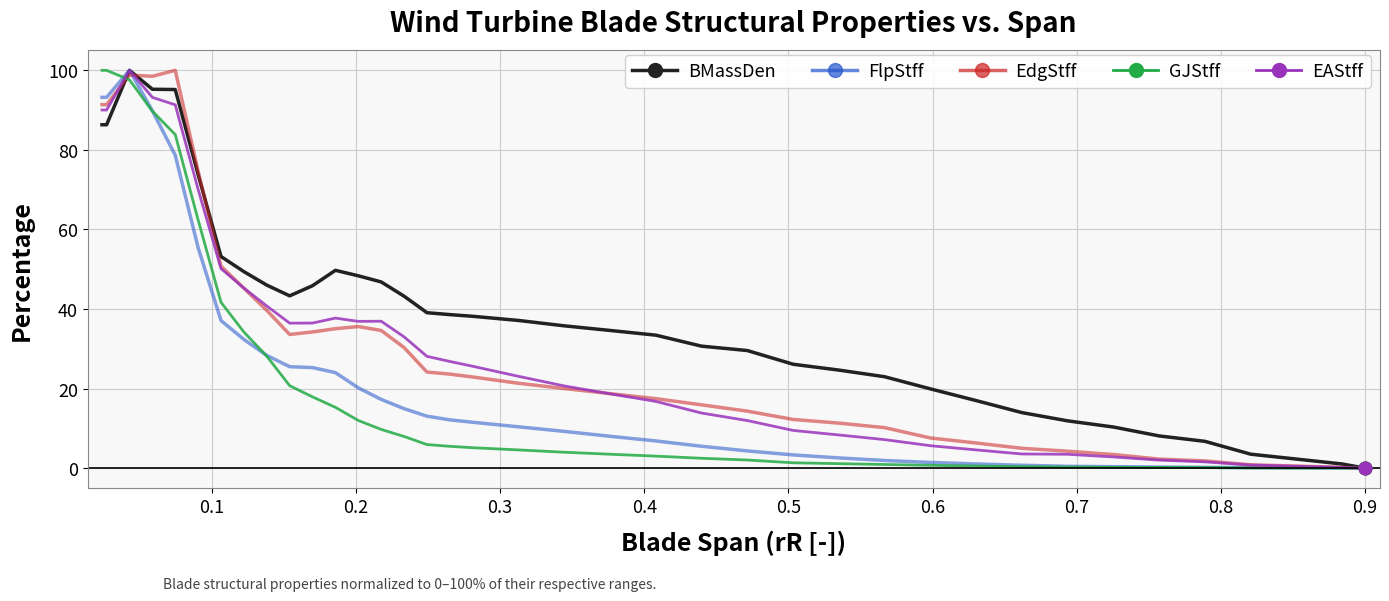

Which series has the largest total across all categories?

BMassDen